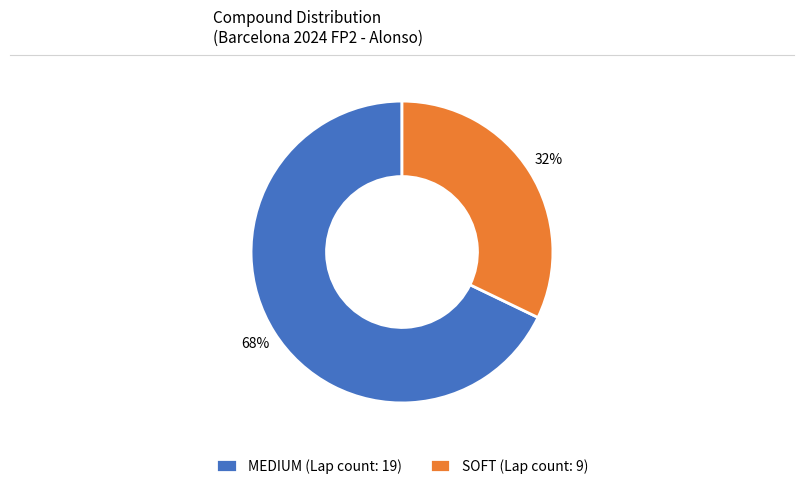

Rank the categories by value from highest to lowest.

MEDIUM, SOFT